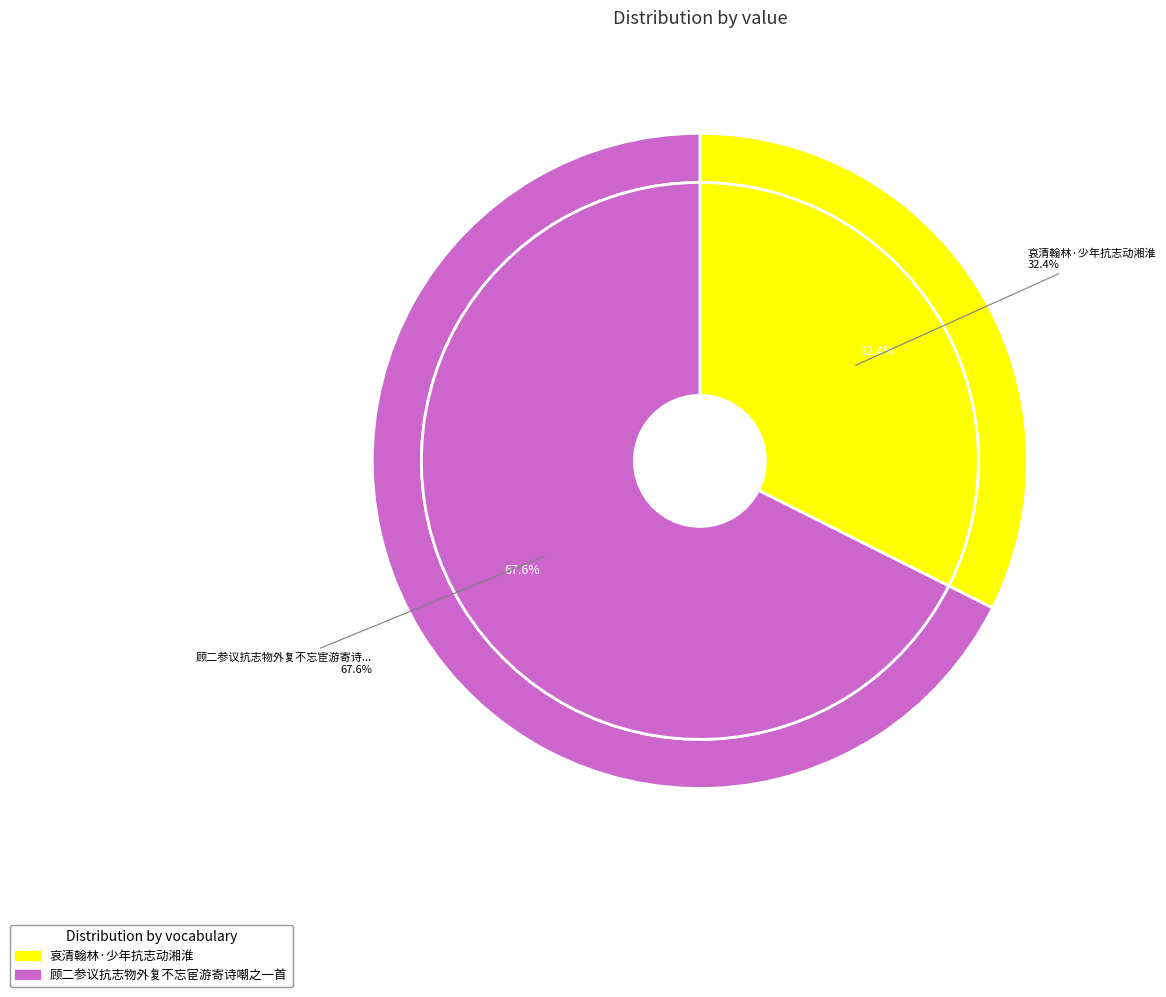

Approximately how many times larger is the value at 顾二参议抗志物外复不忘宦游寄诗嘲之一首 compared to 哀清翰林·少年抗志动湘淮?

2.1